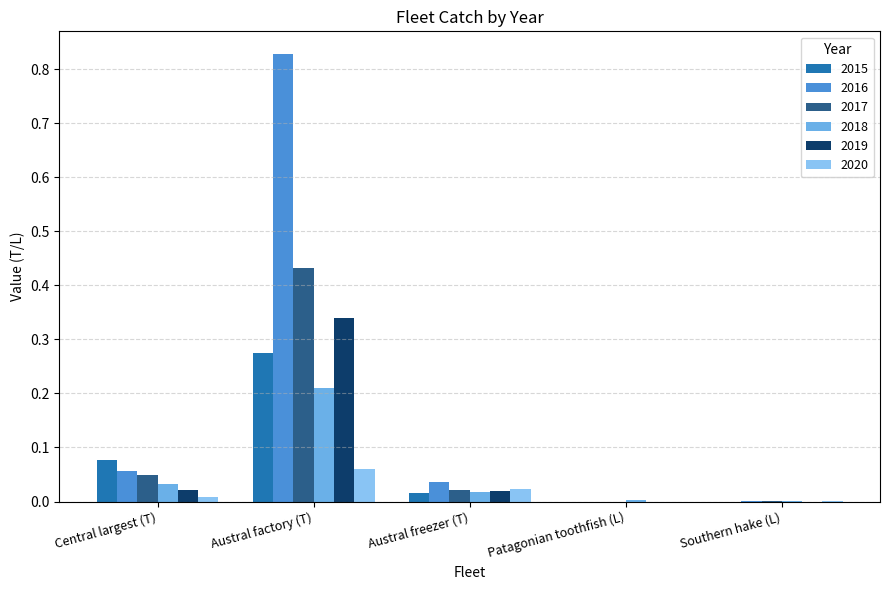

What is the total value across all series at Austral freezer (T)?

0.1